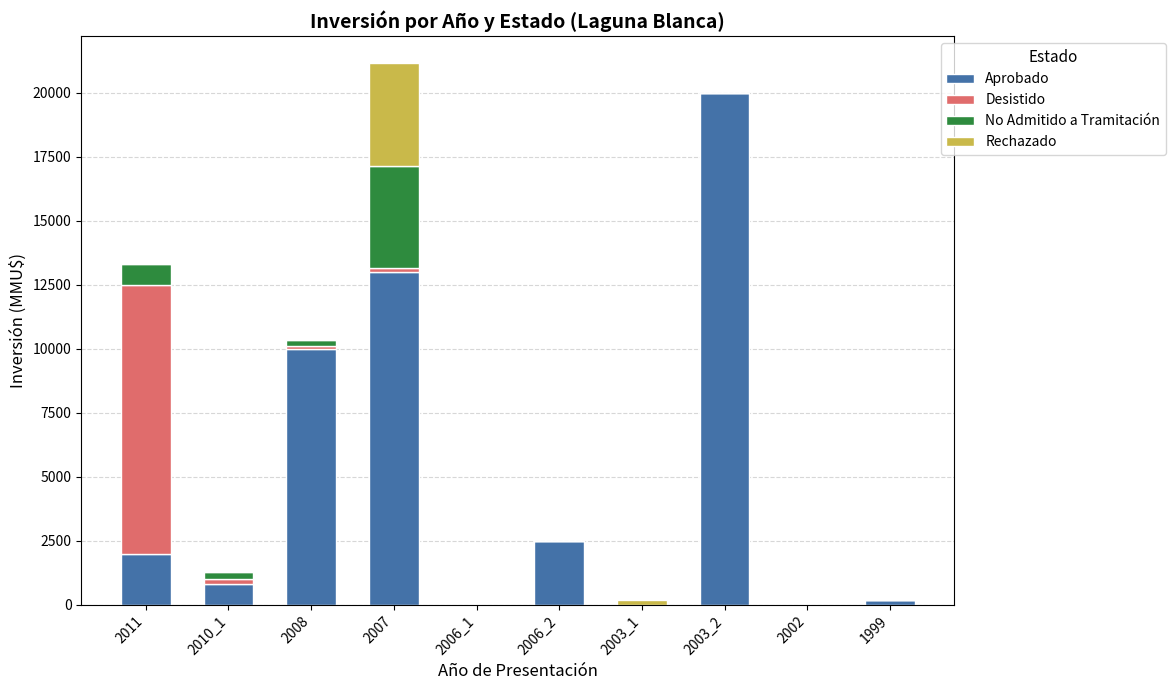

True or false: Aprobado has a value of 180 at 1999.

True